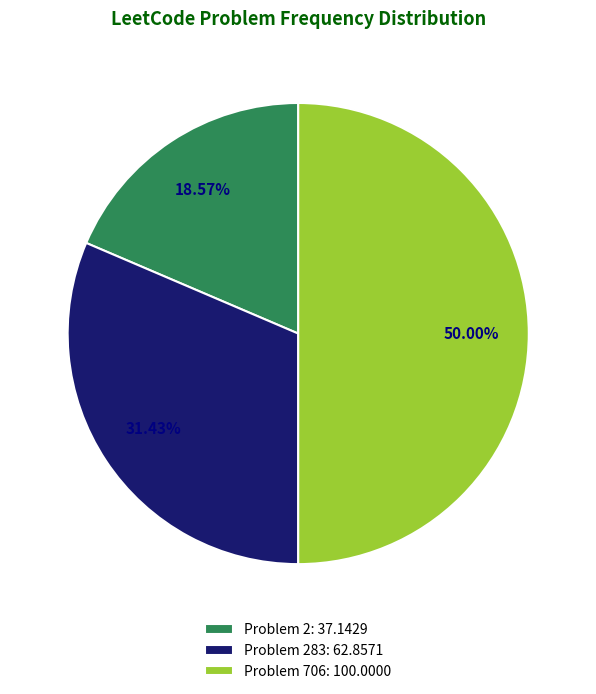

What is the smallest slice in the pie chart?

Problem 2: 37.1429